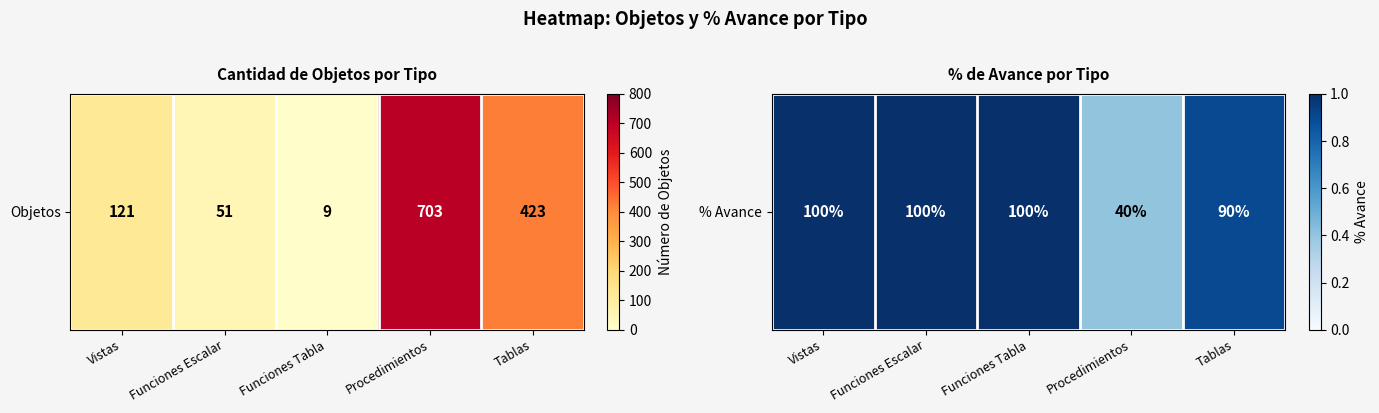

Which label corresponds to the smallest value in the chart?

Procedimientos